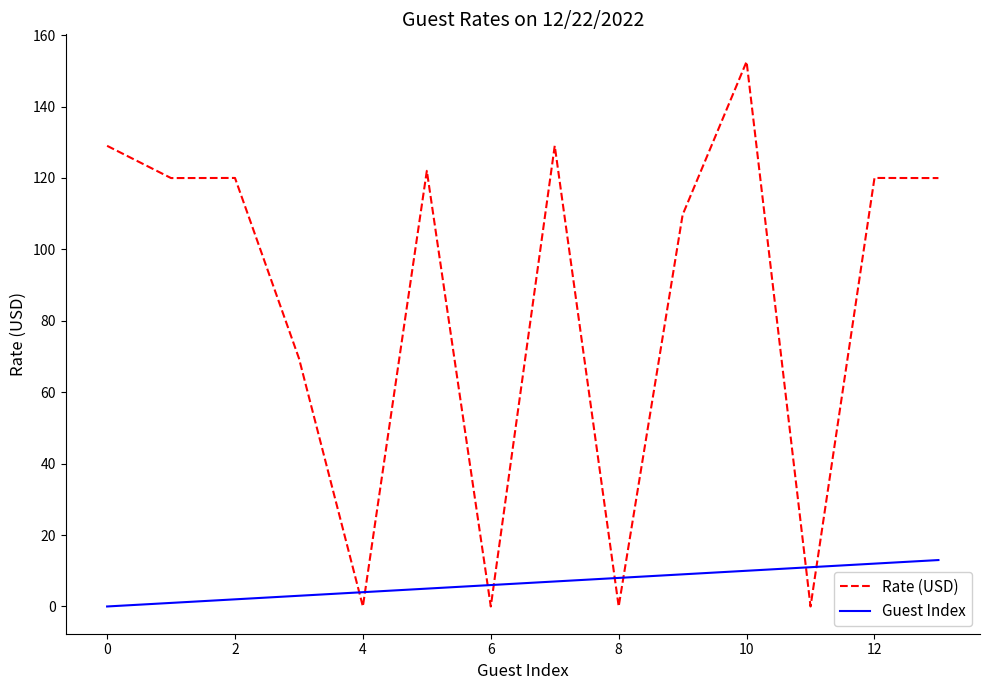

Reading right to left, what are all the values shown in this chart?

Rate (USD): 120.0	120.0	0.0	152.6	109.7	0.0	129.0	0.0	122.0	0.0	69.5	120.0	120.0	129.0
Guest Index: 13.0	12.0	11.0	10.0	9.0	8.0	7.0	6.0	5.0	4.0	3.0	2.0	1.0	0.0